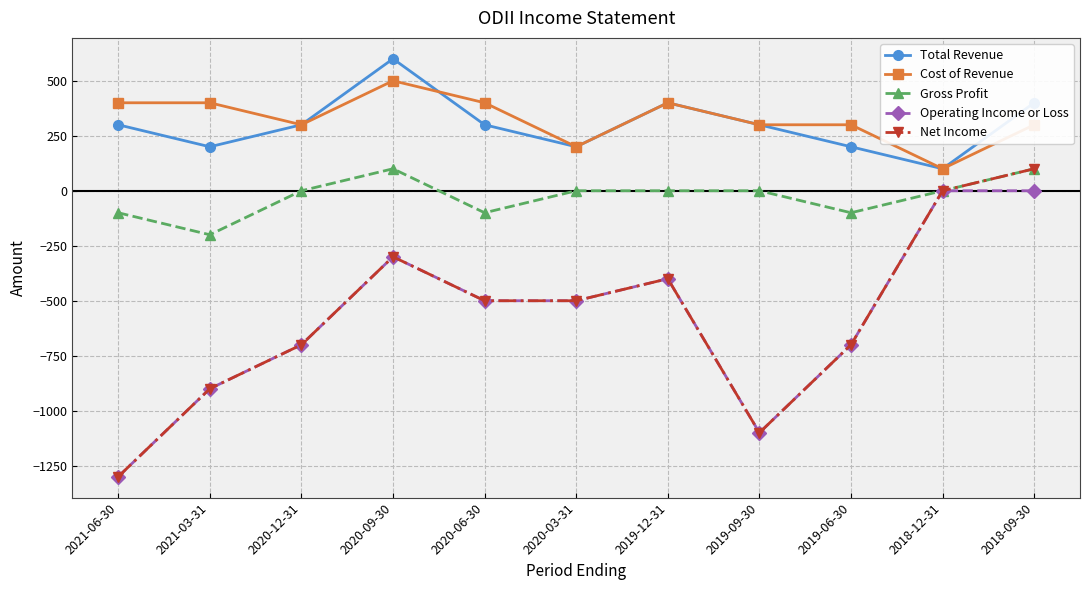

Which series has the widest spread of values?

Net Income